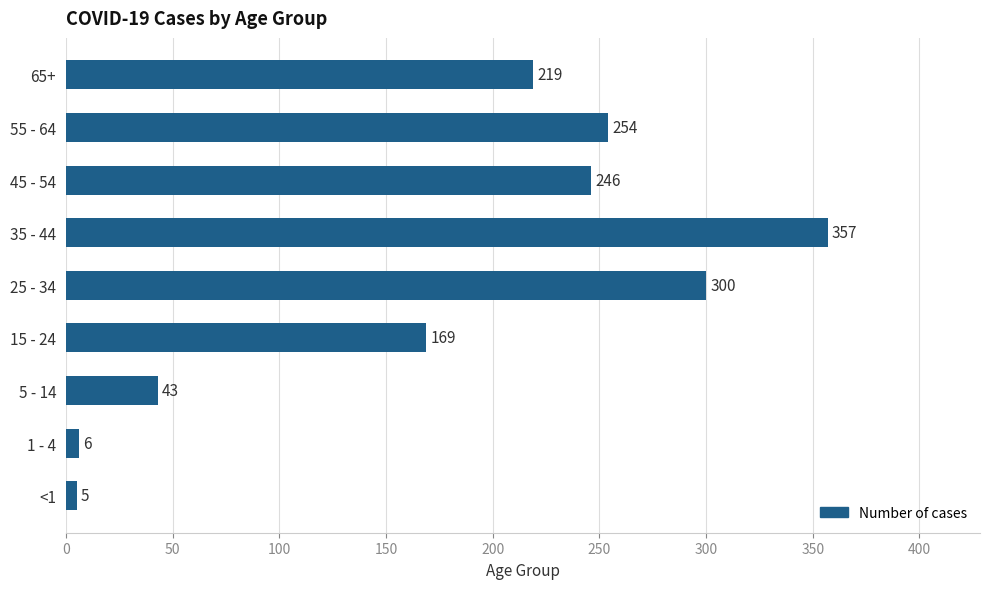

Reading bottom to top, what are all the values shown in this chart?

<1=5	1 - 4=6	5 - 14=43	15 - 24=169	25 - 34=300	35 - 44=357	45 - 54=246	55 - 64=254	65+=219